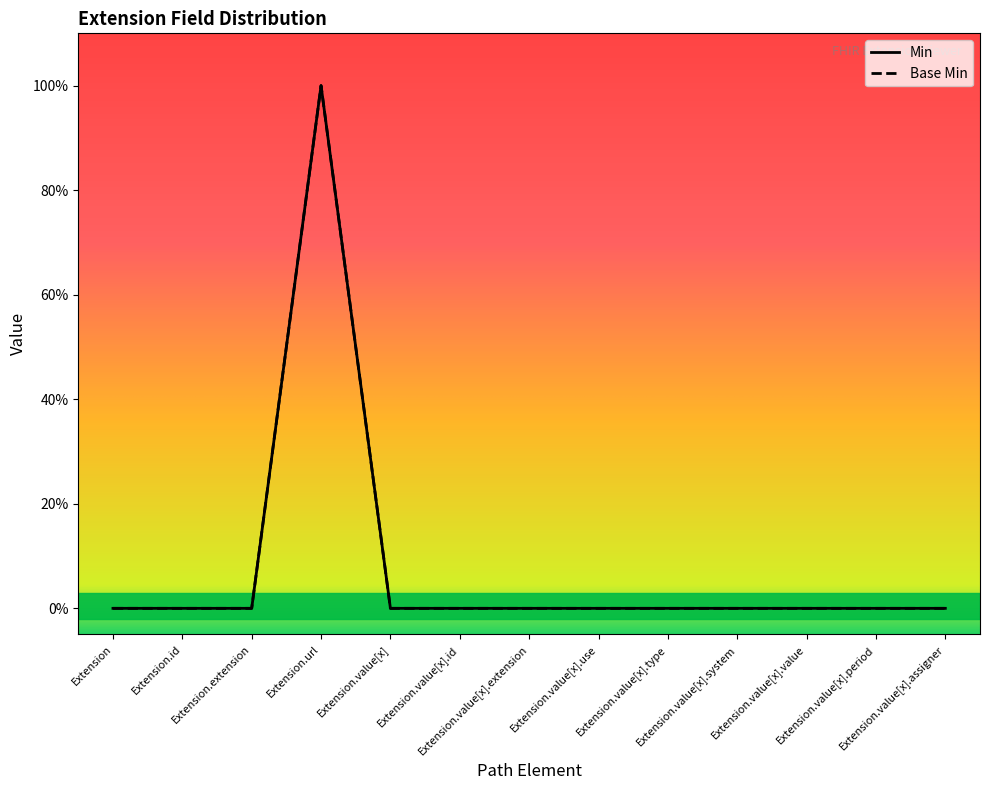

How many lines are shown in the chart?

2